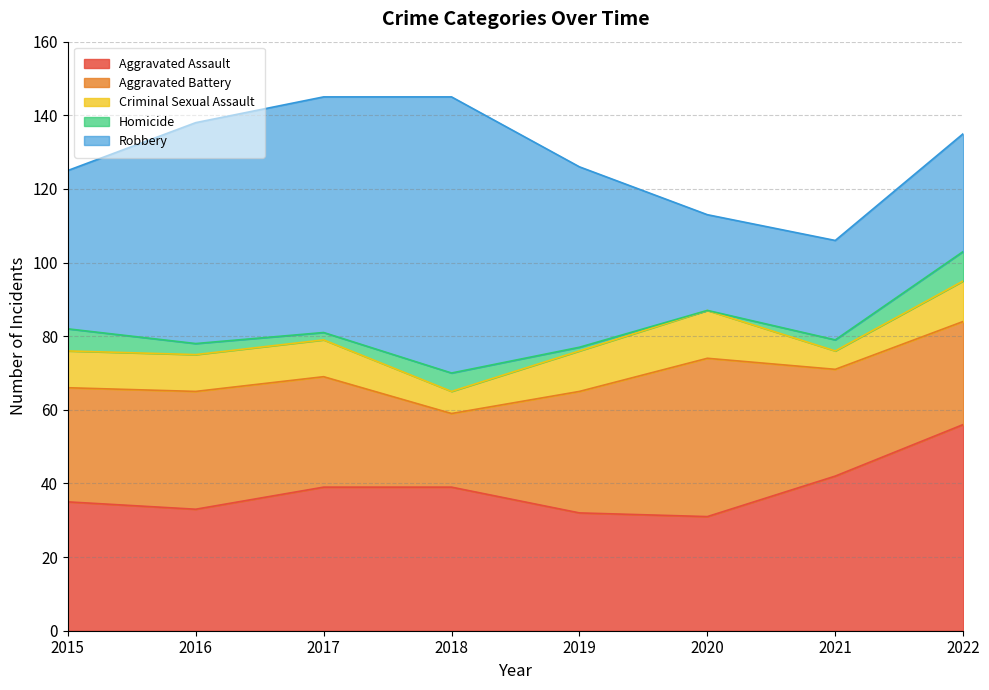

Where is Aggravated Assault nearest to the value 43?

2021